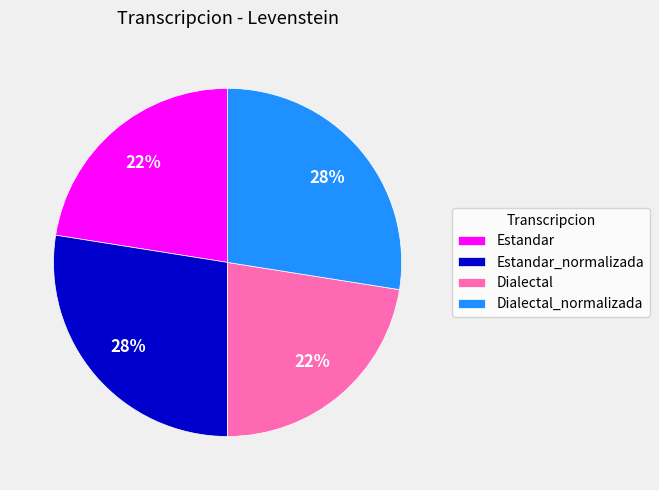

To the nearest percent, what is the average slice percentage?

25%